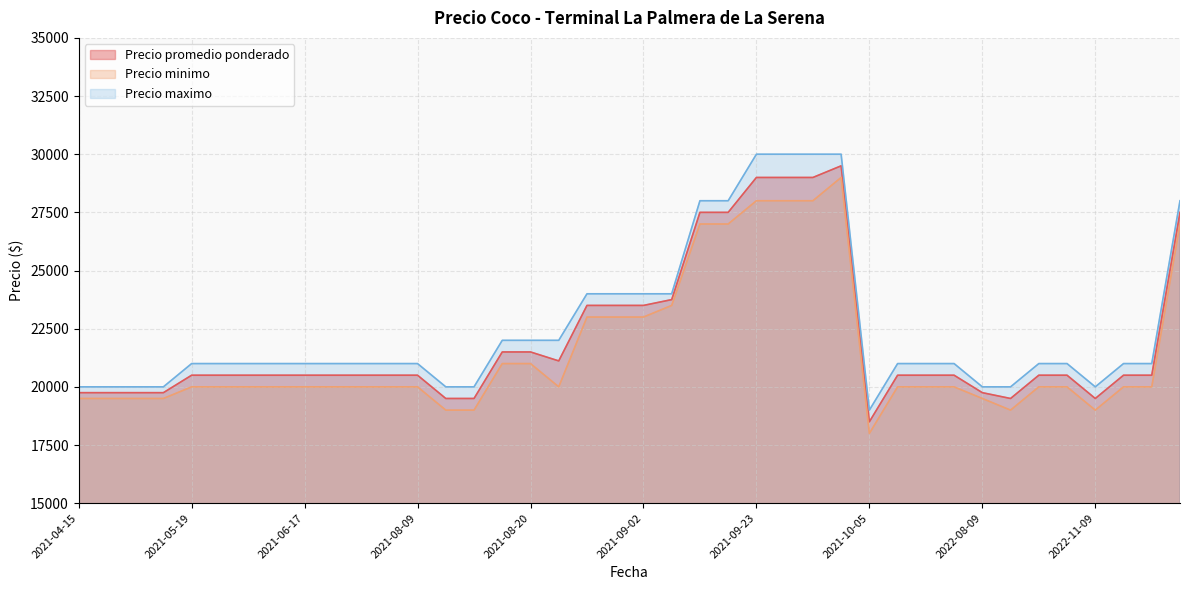

Which series has the widest spread of values?

Precio promedio ponderado